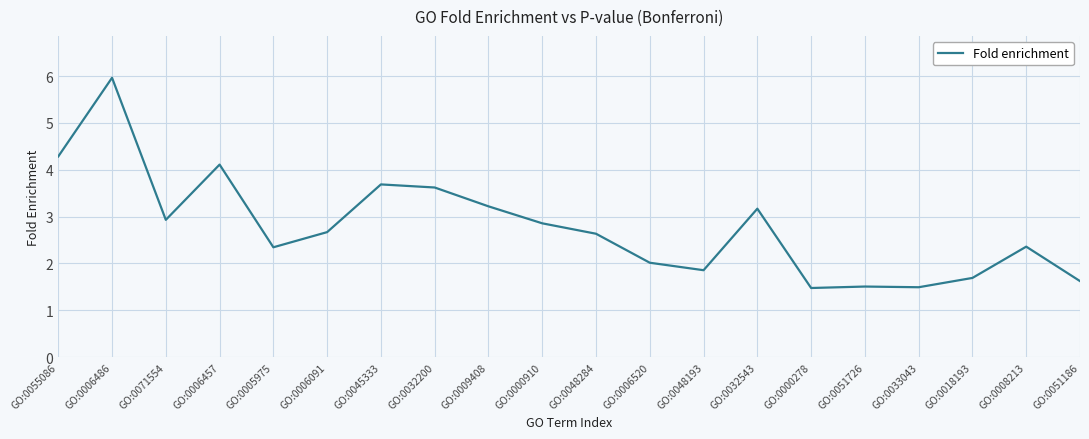

What position from the left is GO:0048284?

11